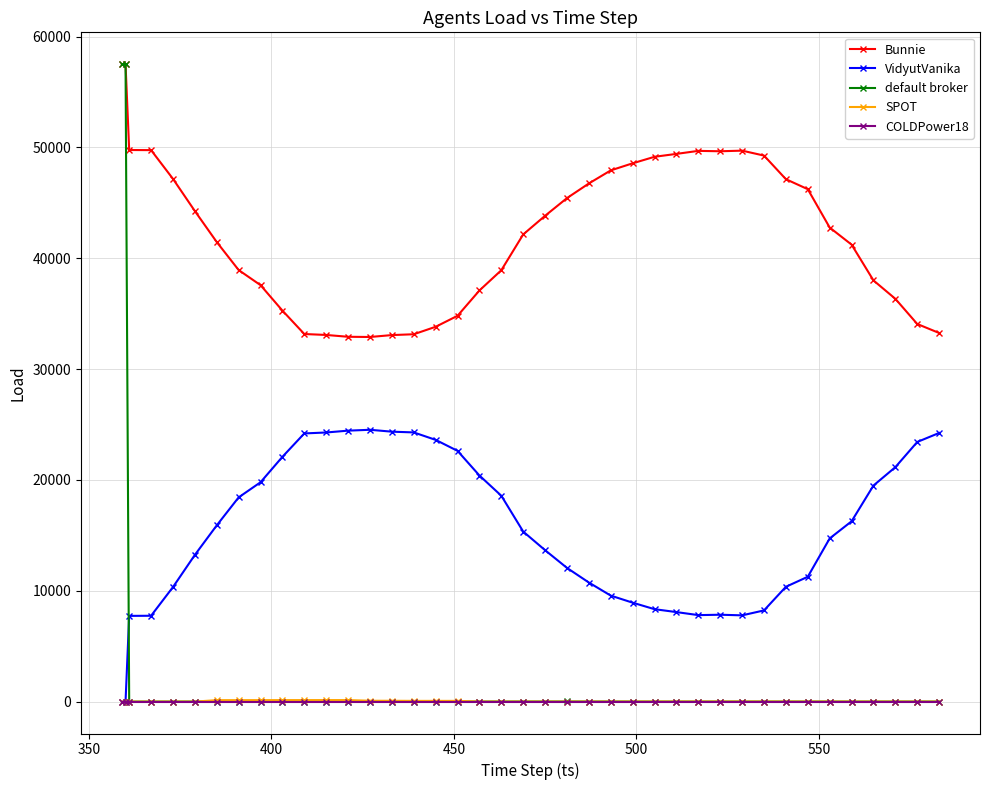

How many times do VidyutVanika and default broker cross each other?

1